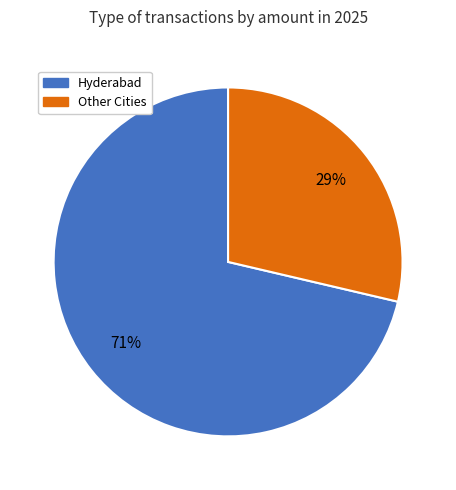

Is there any slice that represents more than half of the pie?

Yes